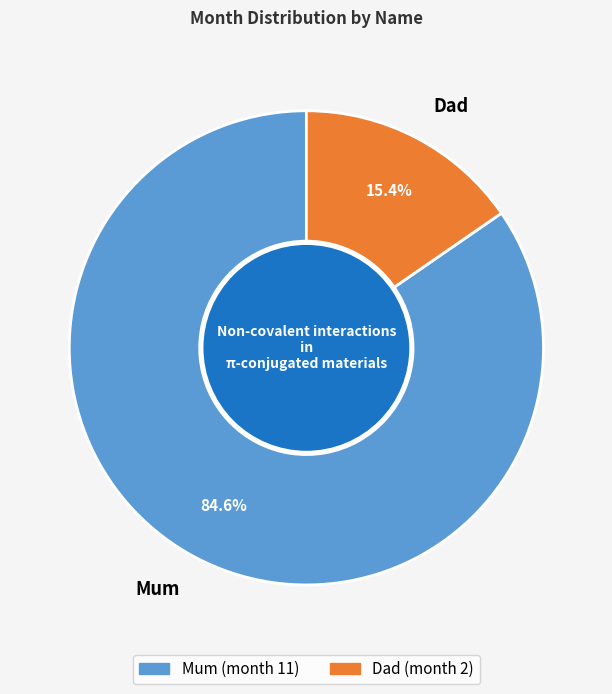

Which slice is the largest?

Mum